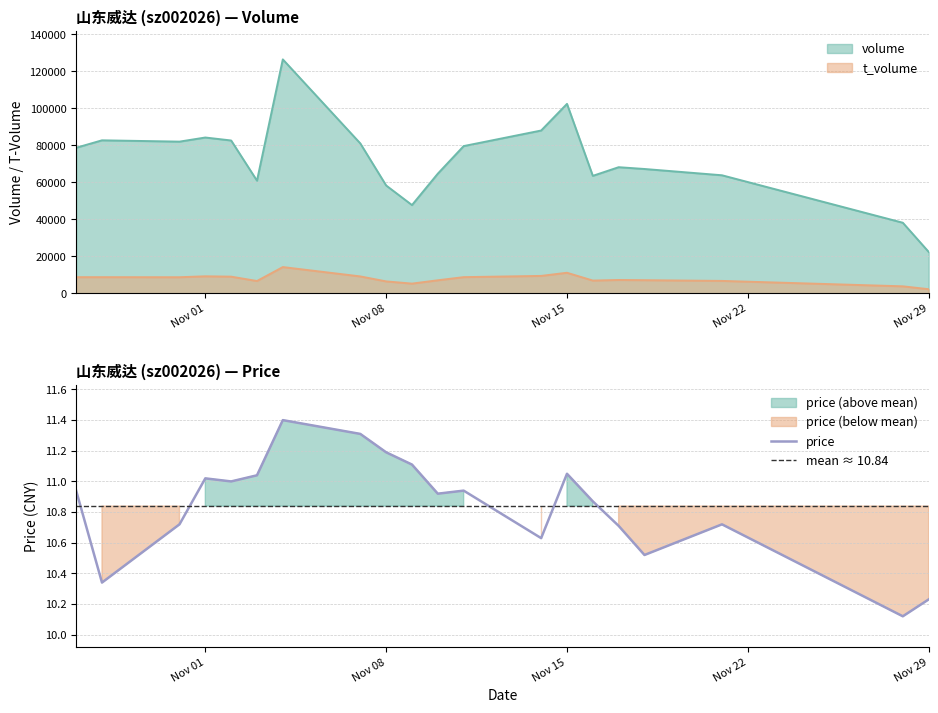

What is the minimum value for volume?

22457